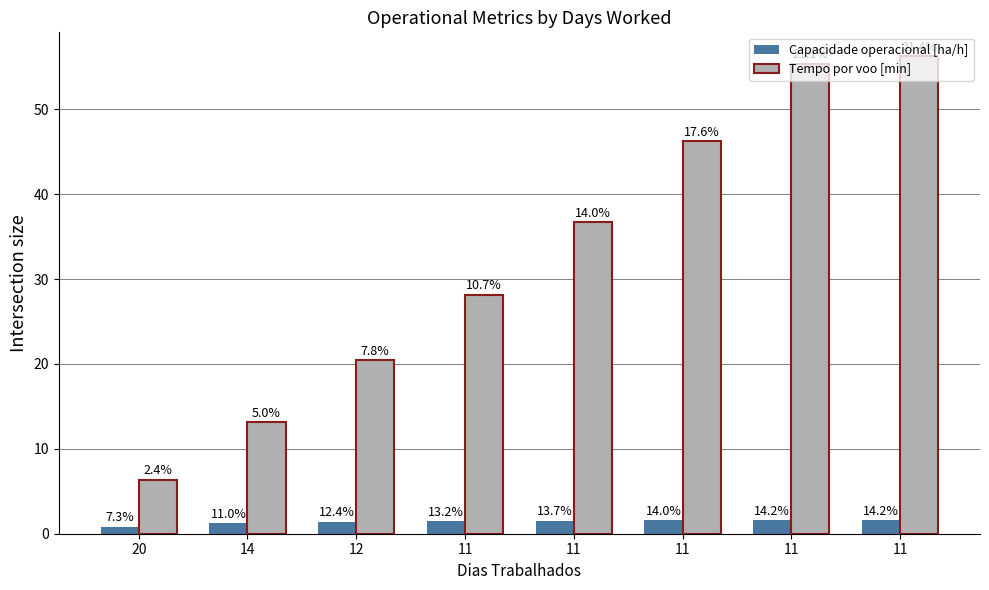

What is the lowest value of the Capacidade operacional [ha/h] series?

0.8